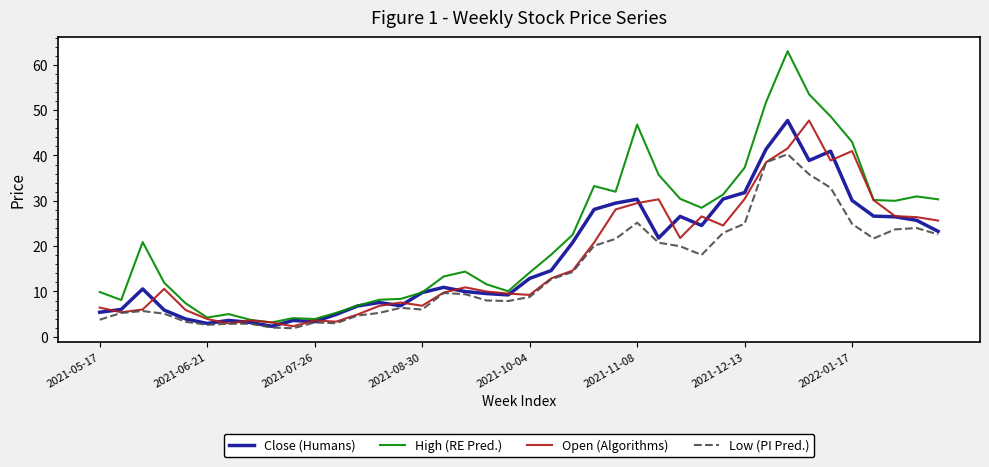

Which series has the largest total across all categories?

High (RE Pred.)